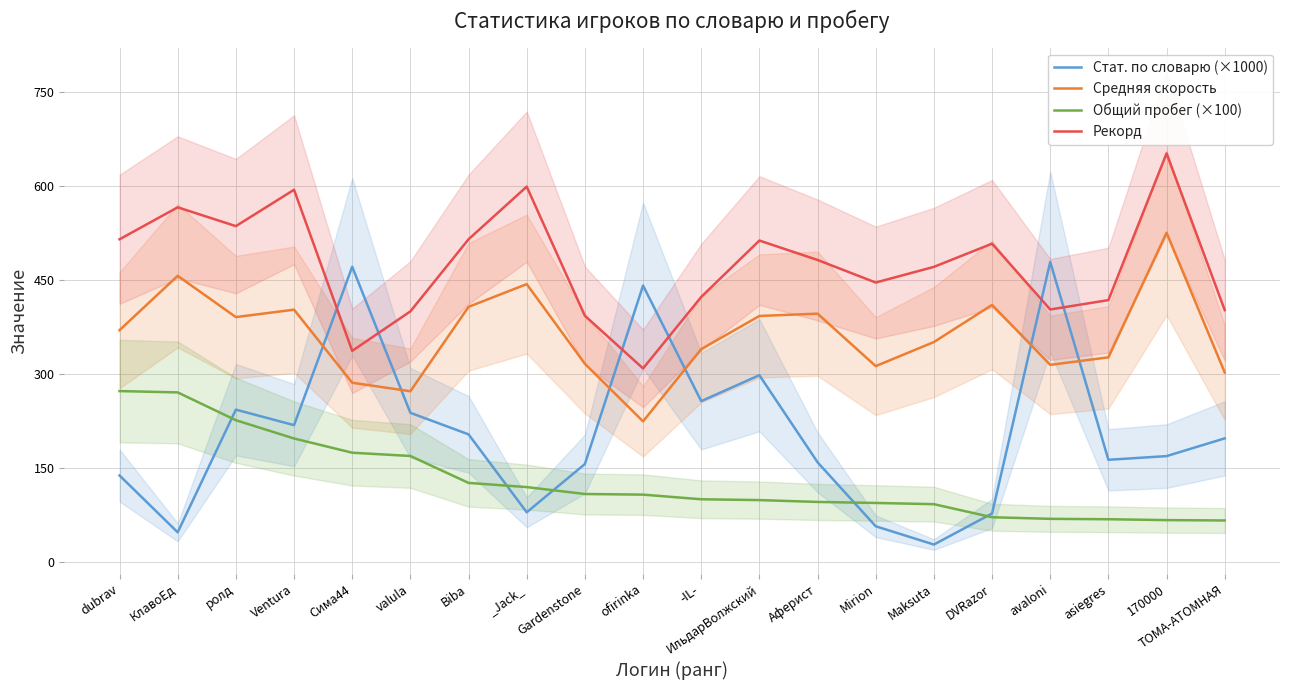

In Рекорд, how many points are lower than both neighbors (excluding endpoints)?

5